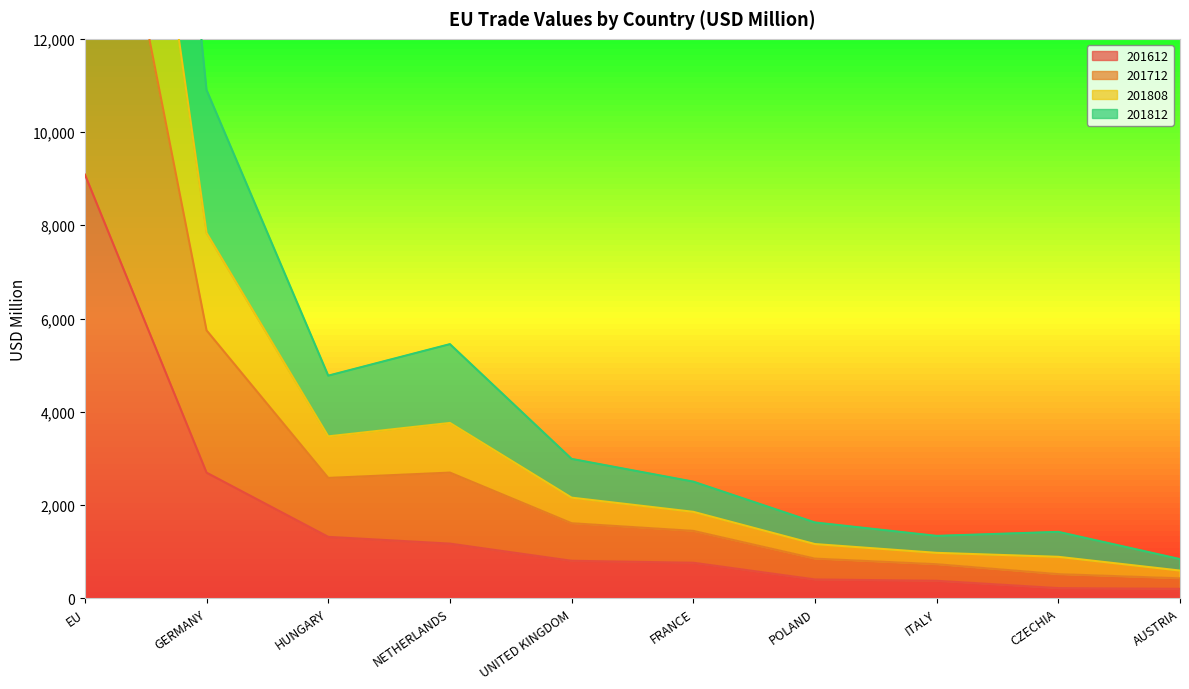

At which category is the sum across all series the highest?

EU